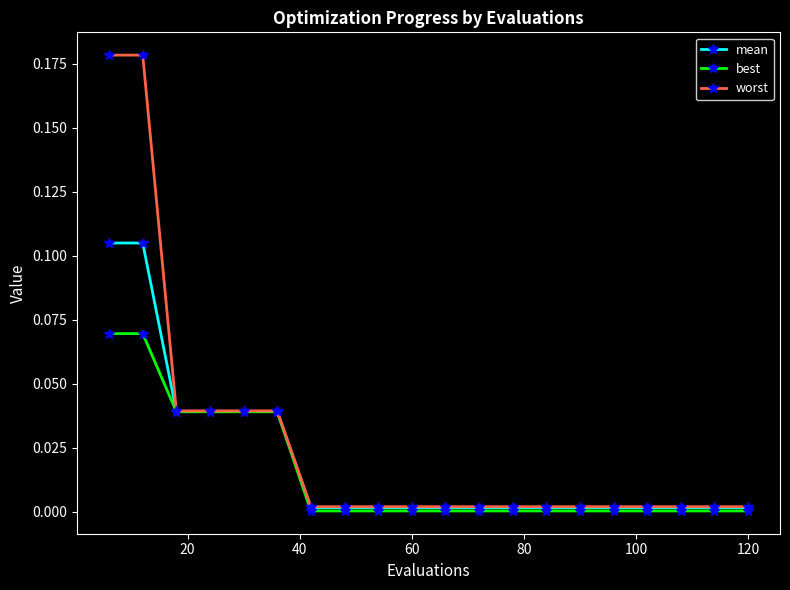

Which series has the largest range (max minus min)?

worst